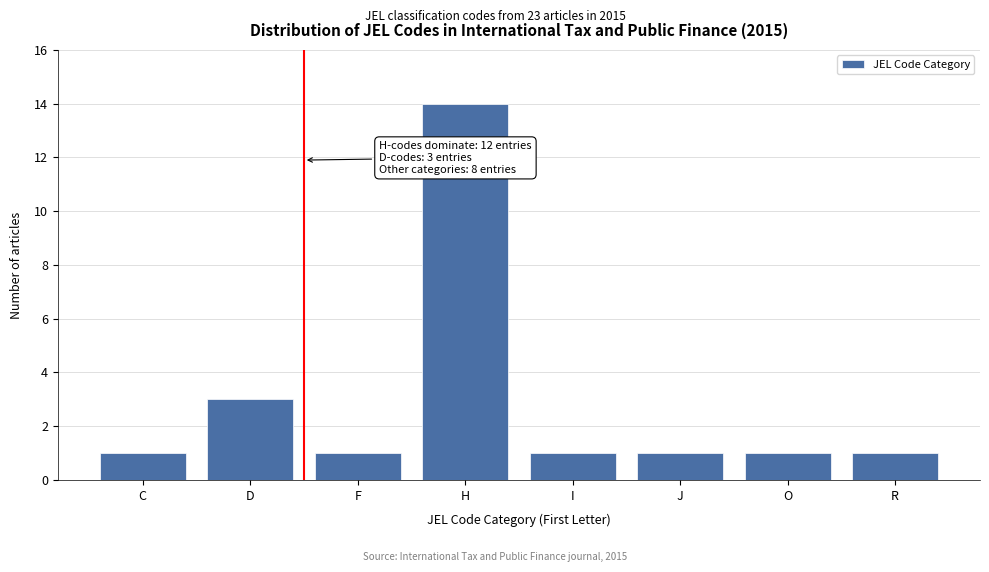

Reading left to right, list all the values displayed in this chart.

C=1	D=3	F=1	H=14	I=1	J=1	O=1	R=1